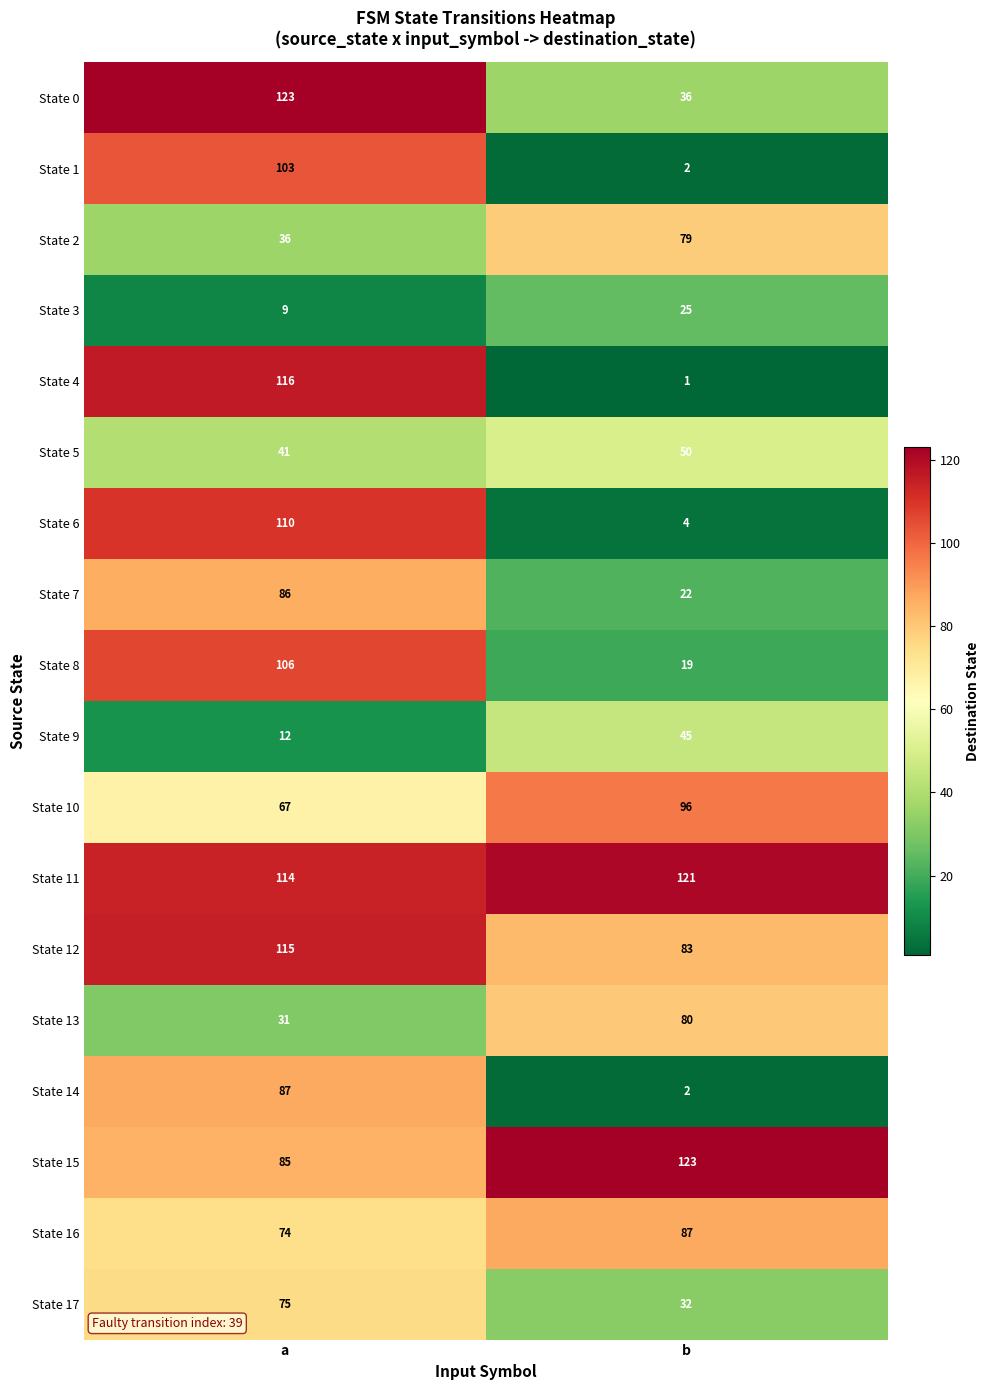

What is the sum of all State 7 values?

108